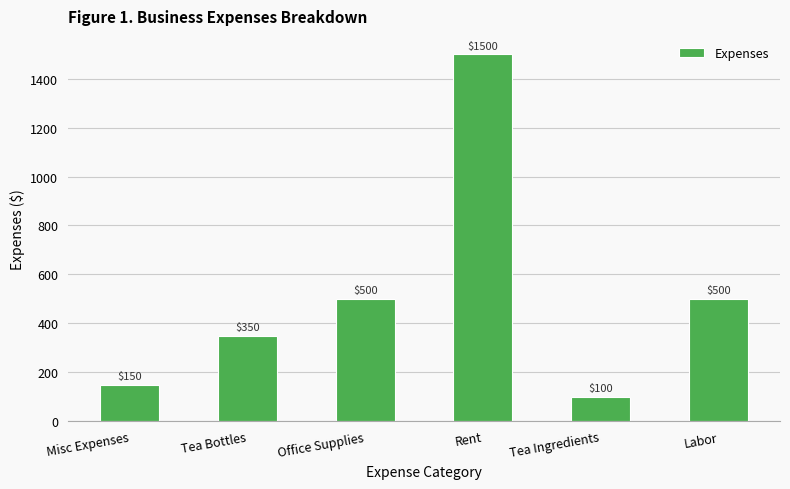

Reading left to right, extract all data points from this chart.

Misc Expenses=150	Tea Bottles=350	Office Supplies=500	Rent=1500	Tea Ingredients=100	Labor=500